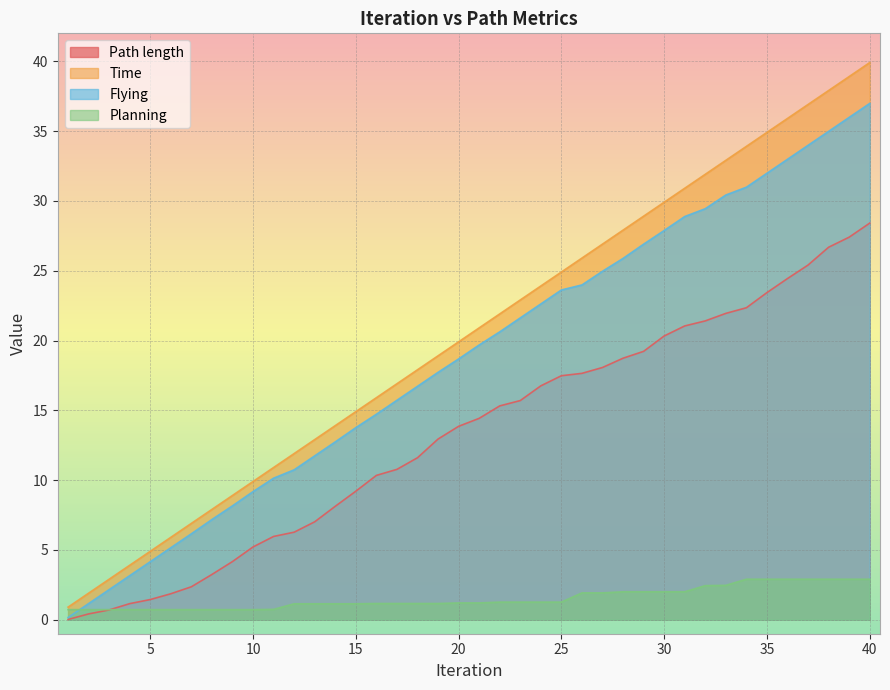

Which series changed the most between 18 and 26?

Time